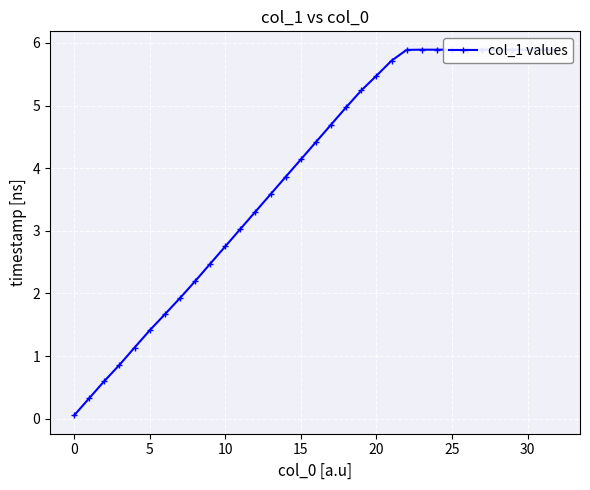

What is the greatest value displayed?

5.9